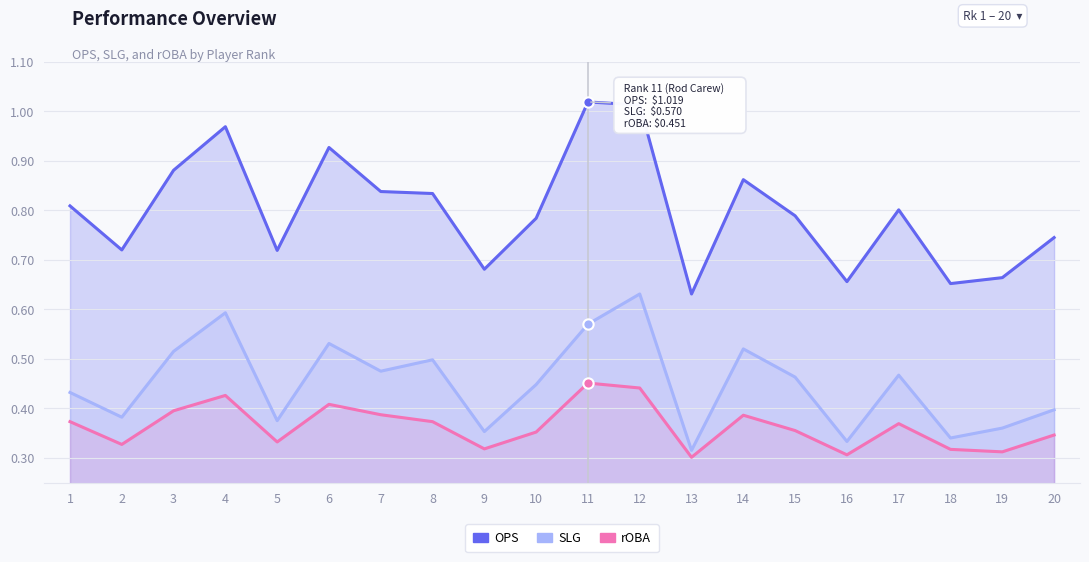

At which category is the sum across all series the highest?

12